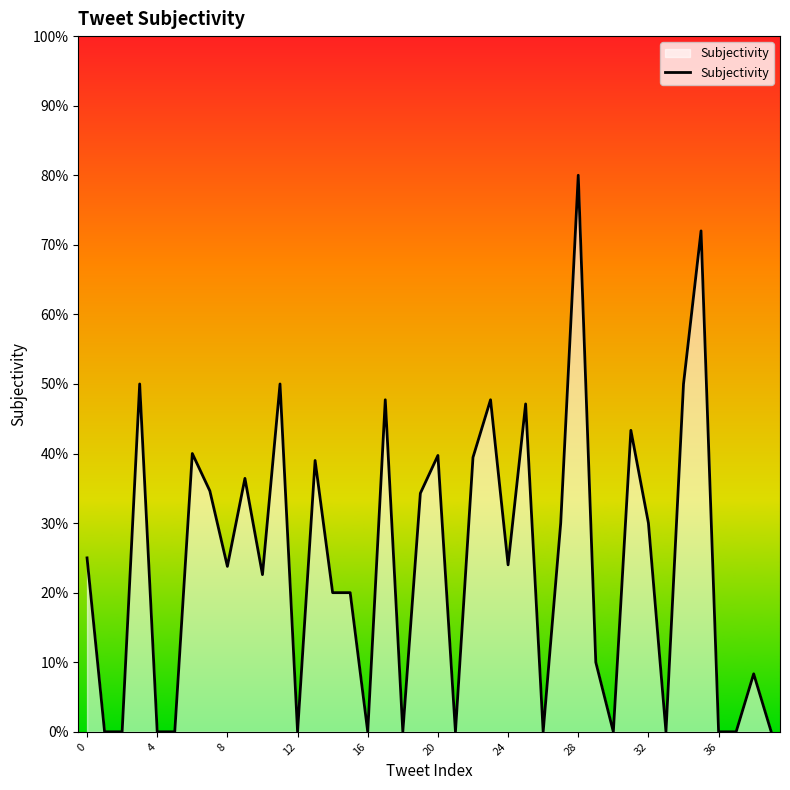

Does the chart display data point markers on the line(s)?

No